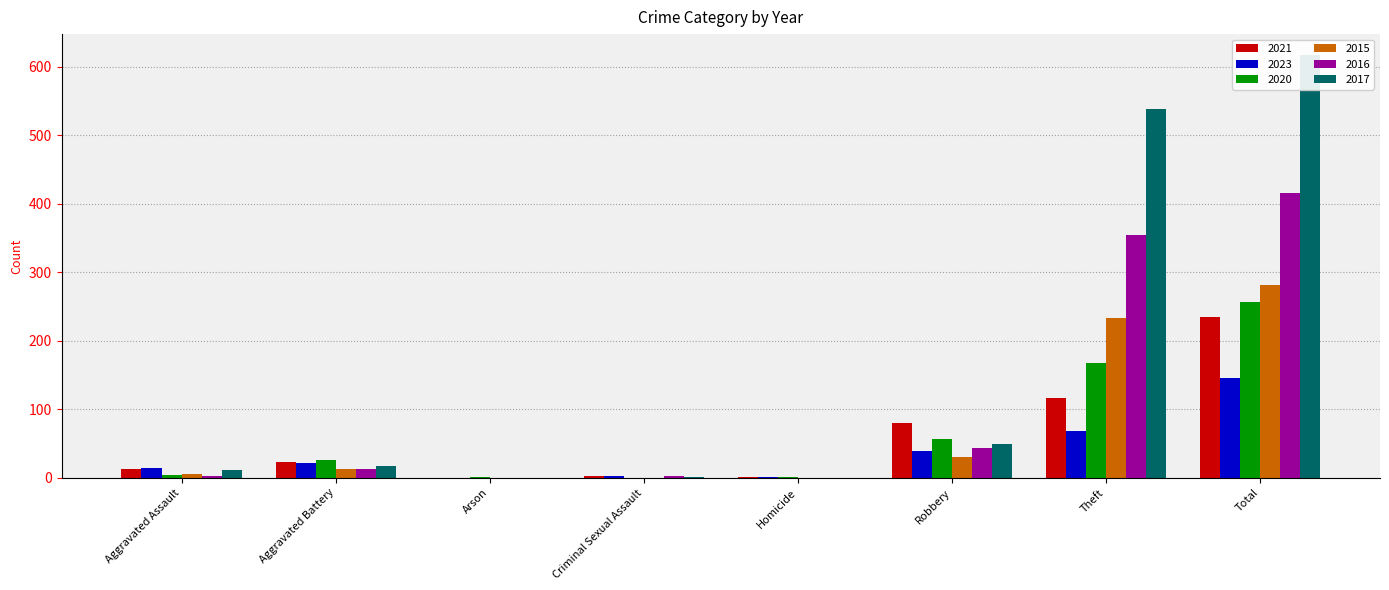

Reading right to left, transcribe all the data shown in this chart.

2021: 235	116	80	1	2	0	23	13
2023: 146	69	39	1	2	0	21	14
2020: 257	168	57	1	0	1	26	4
2015: 282	233	30	0	0	0	13	6
2016: 416	354	44	0	2	0	13	3
2017: 617	538	49	0	1	0	17	12